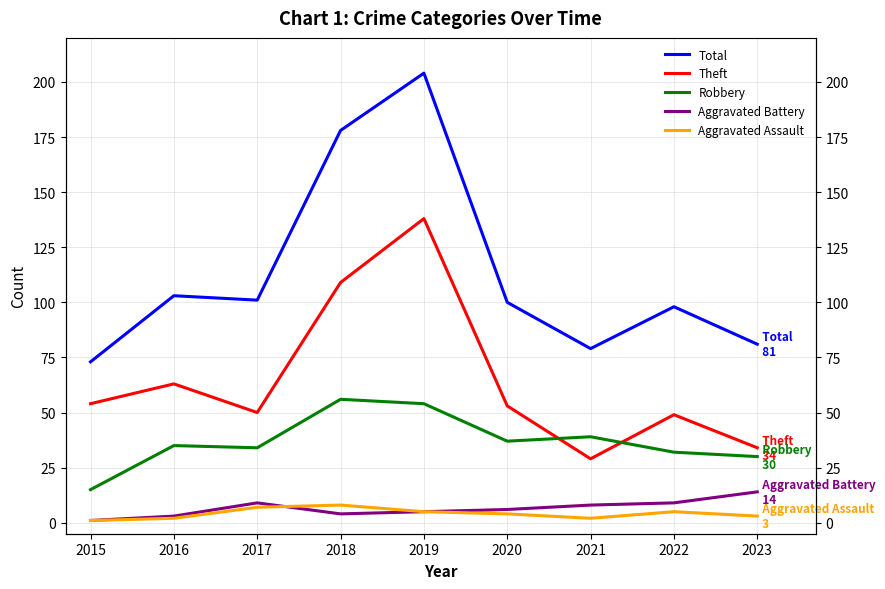

Reading left to right, extract all data points from this chart.

Total: 2015=73	2016=103	2017=101	2018=178	2019=204	2020=100	2021=79	2022=98	2023=81
Theft: 2015=54	2016=63	2017=50	2018=109	2019=138	2020=53	2021=29	2022=49	2023=34
Robbery: 2015=15	2016=35	2017=34	2018=56	2019=54	2020=37	2021=39	2022=32	2023=30
Aggravated Battery: 2015=1	2016=3	2017=9	2018=4	2019=5	2020=6	2021=8	2022=9	2023=14
Aggravated Assault: 2015=1	2016=2	2017=7	2018=8	2019=5	2020=4	2021=2	2022=5	2023=3